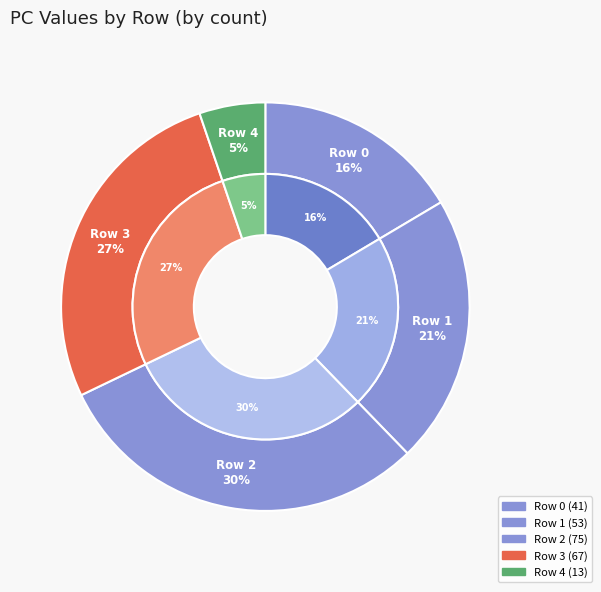

Which has a higher value, 2 or 4?

2